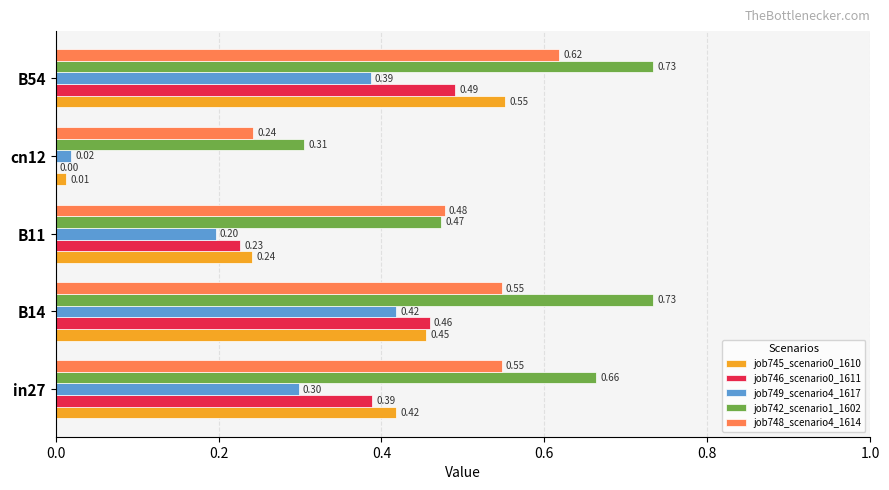

What is the sum of all job742_scenario1_1602 values?

2.9